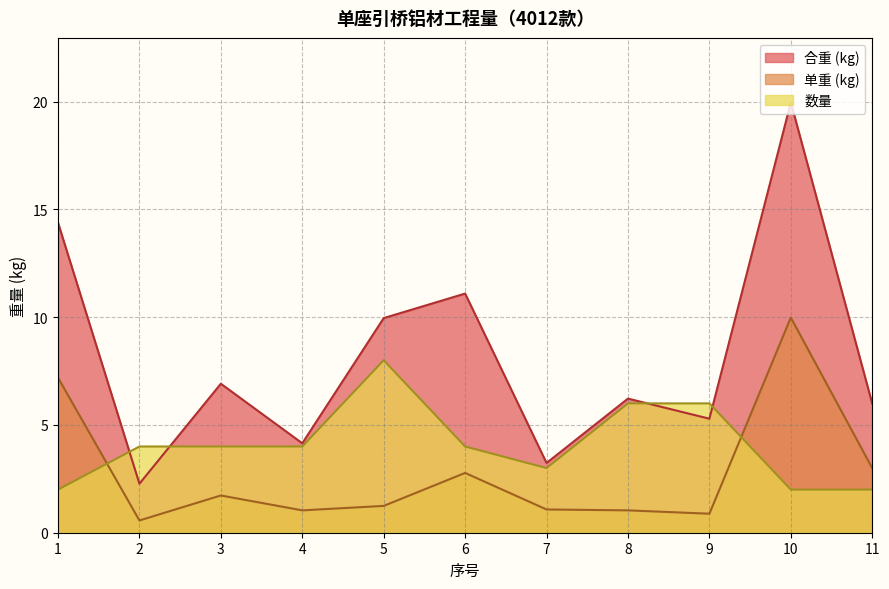

True or false: 单重 (kg) and 数量 cross at least once.

True